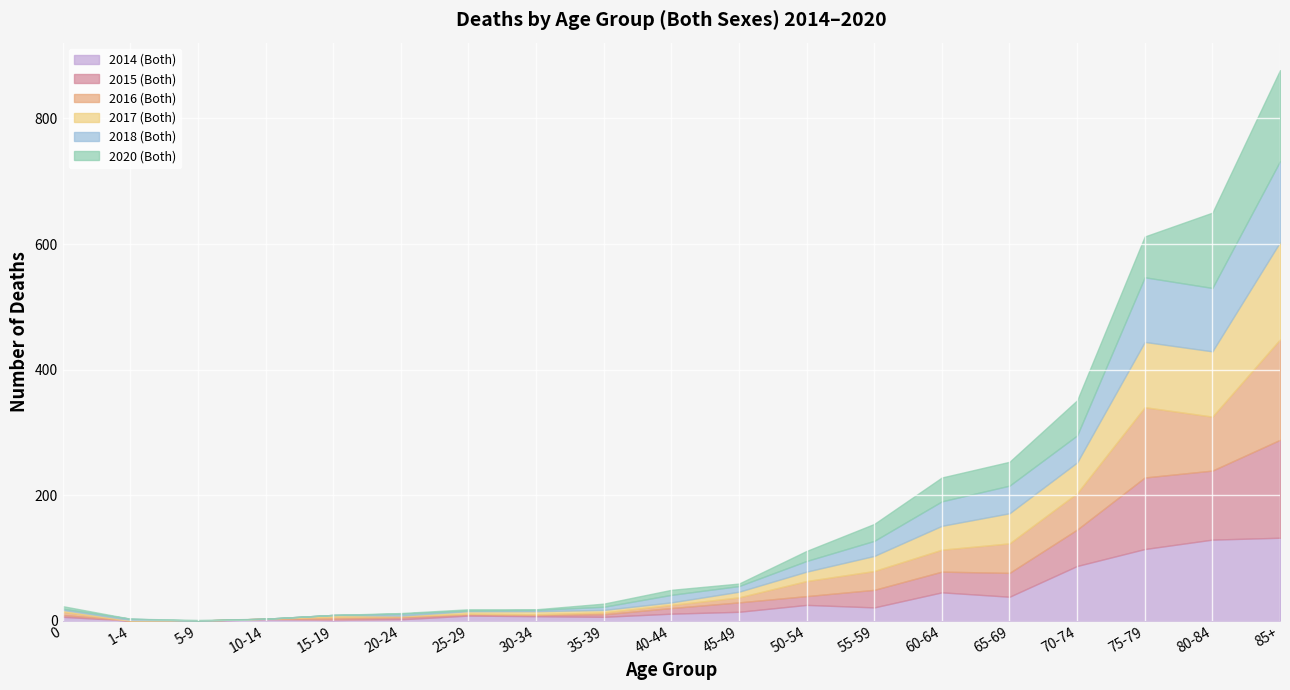

What is the label of the 6th point from the right?

60-64